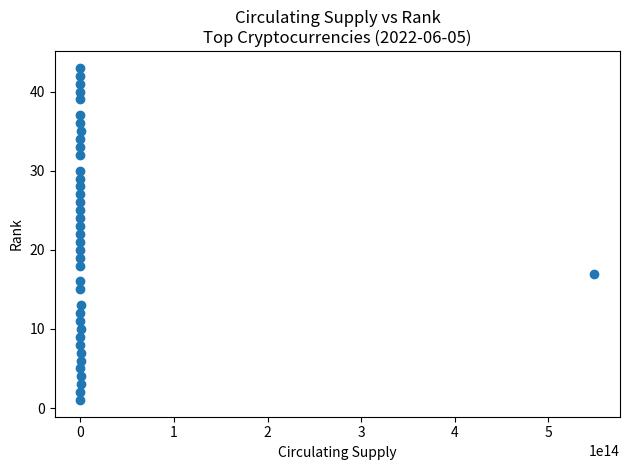

What is the range of X values (max minus min)?

549146987315510